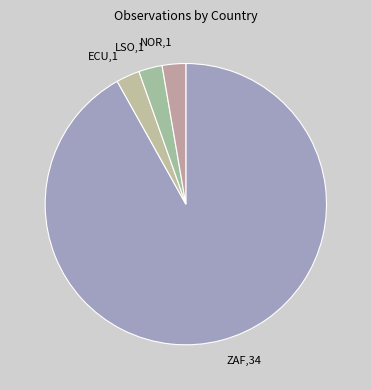

The LSO slice represents 3% of the pie. True or false?

True